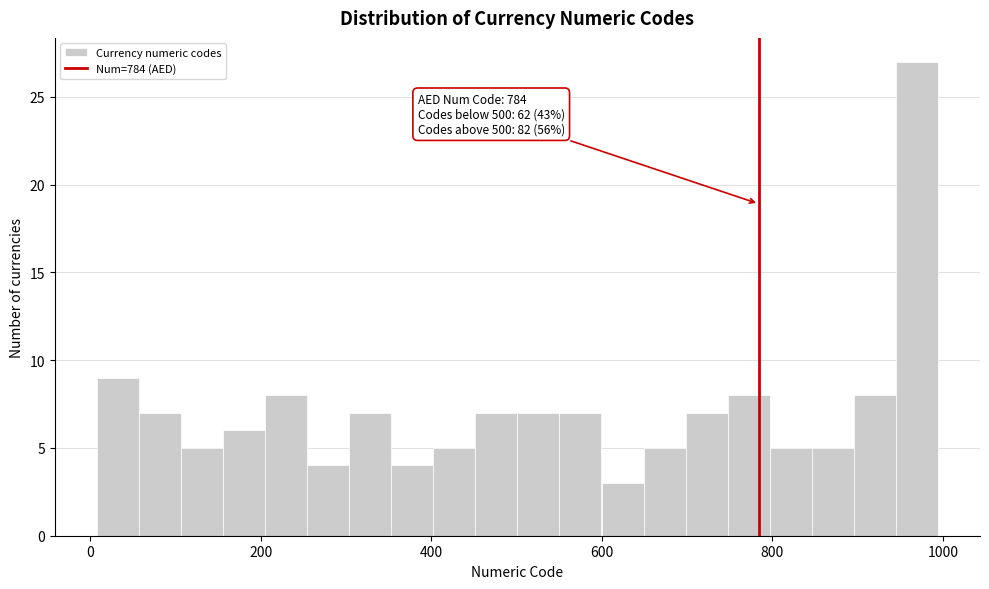

Read against the x-axis, roughly where is the centre of the tallest bar?

960